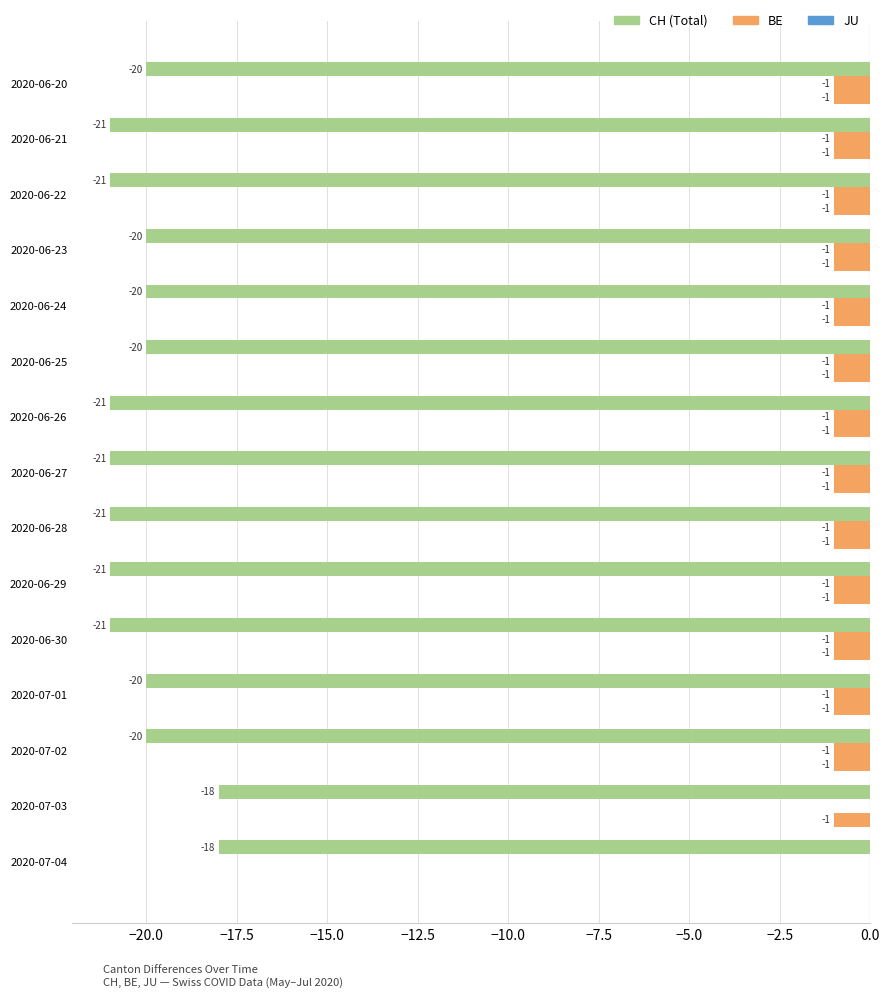

What is the value of the JU bar at the 6th from the left?

-1